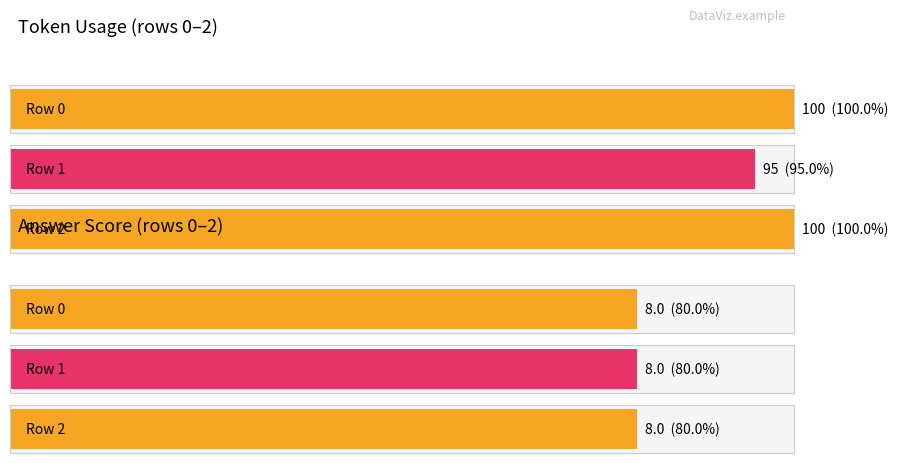

What is the average value of the answer series?

8